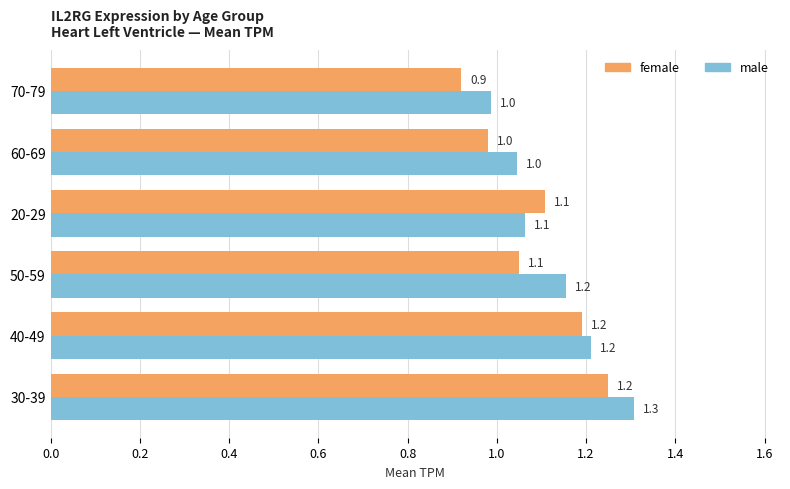

Is it true that female equals 1.1 at 20-29?

True